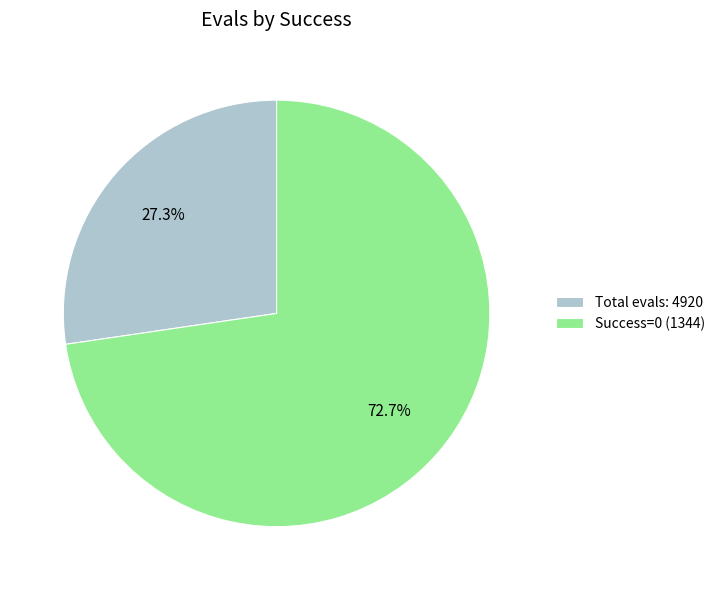

How many slices are in this pie chart?

2